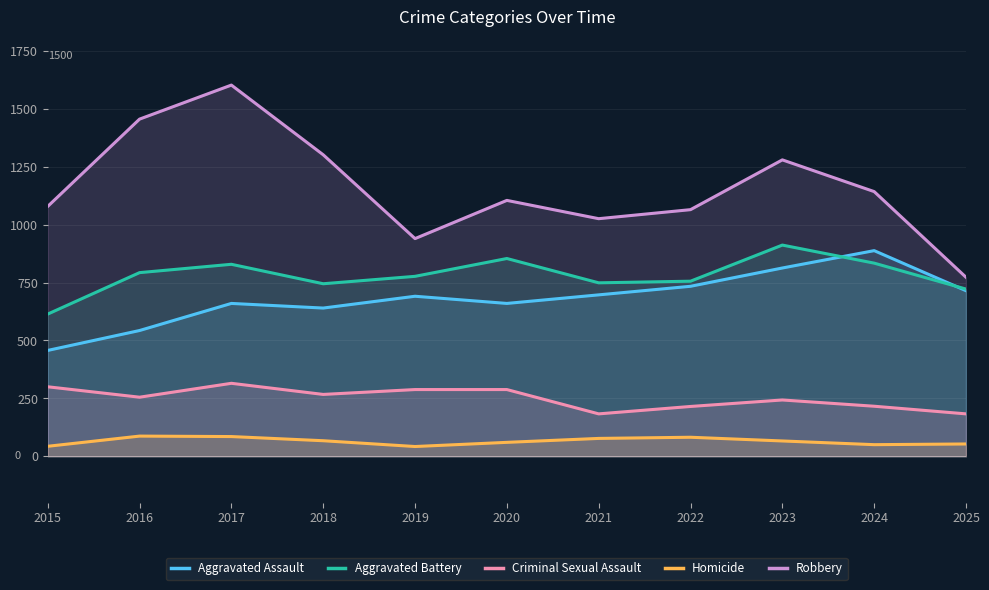

What is the sum of the Homicide values at 2024 and 2019?

92